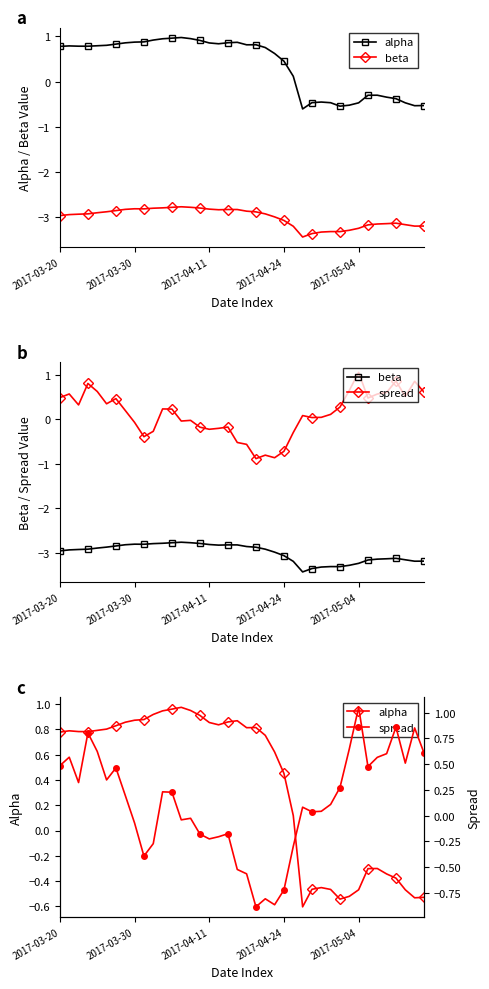

Is this an area chart (filled region under the line)?

No